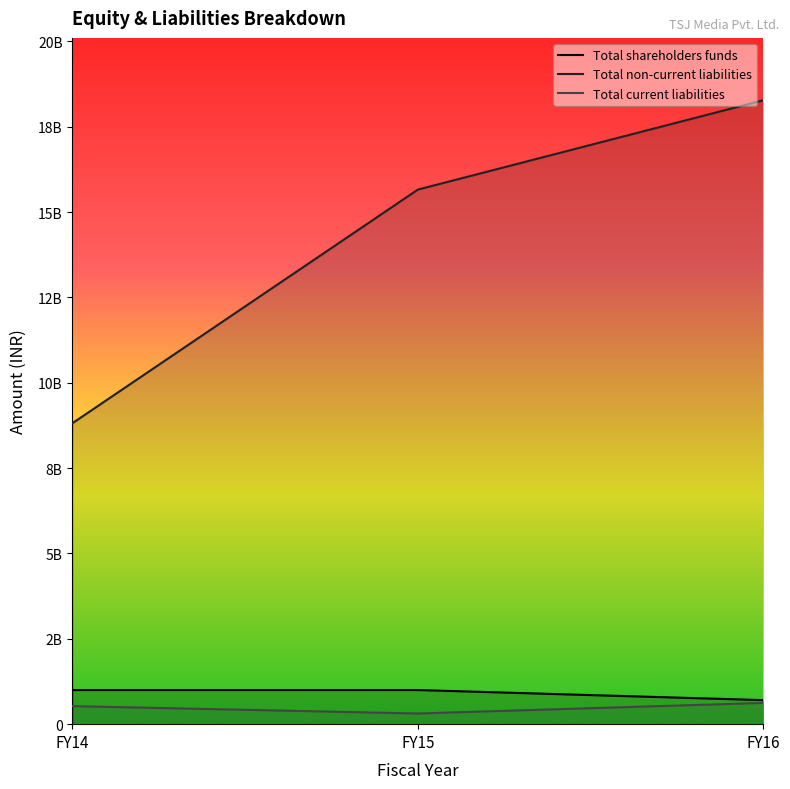

Count the Total non-current liabilities values in the range 8817027079 to 18277099605.

3